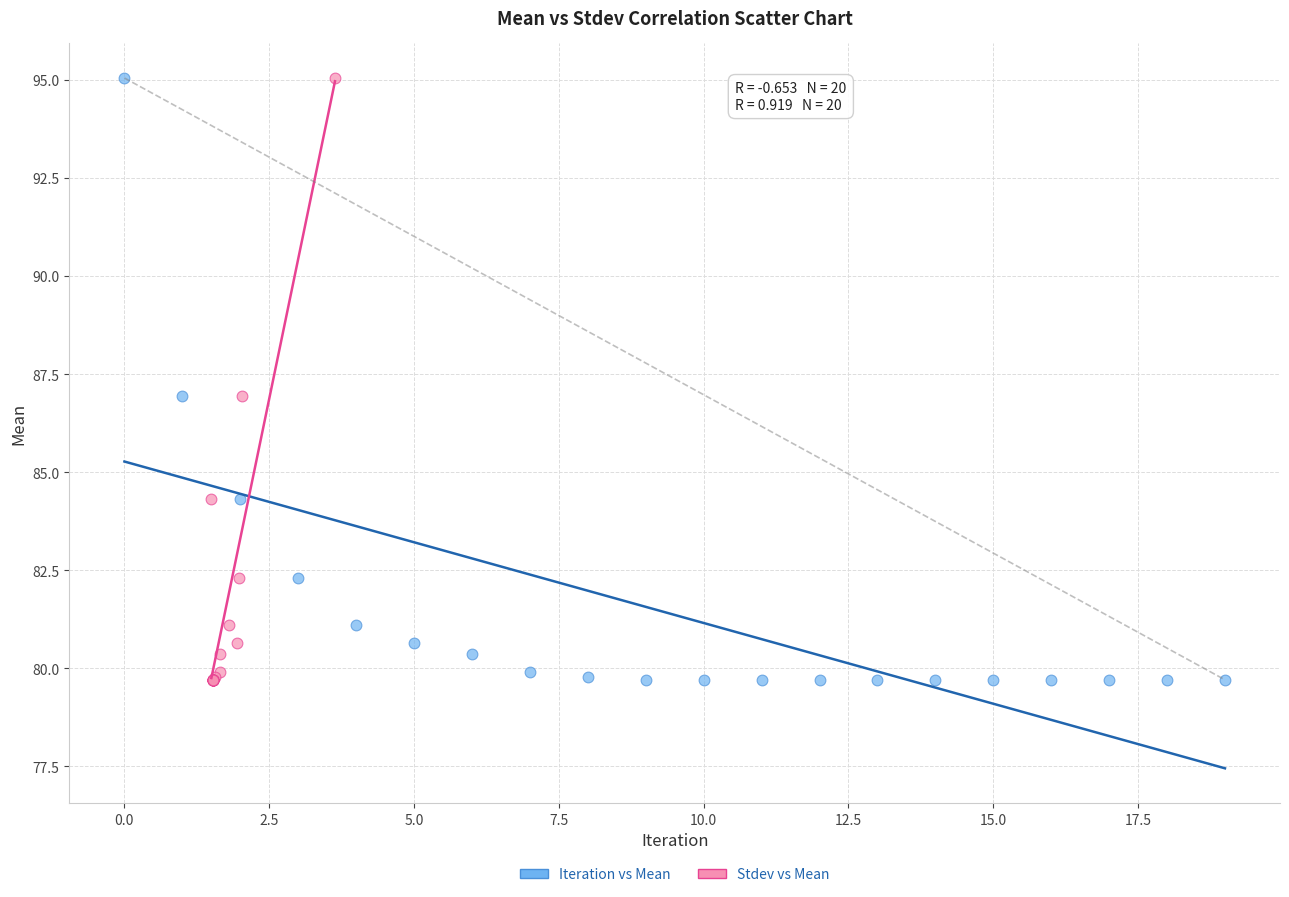

What are all the series names shown in the legend?

Iteration vs Mean, Stdev vs Mean